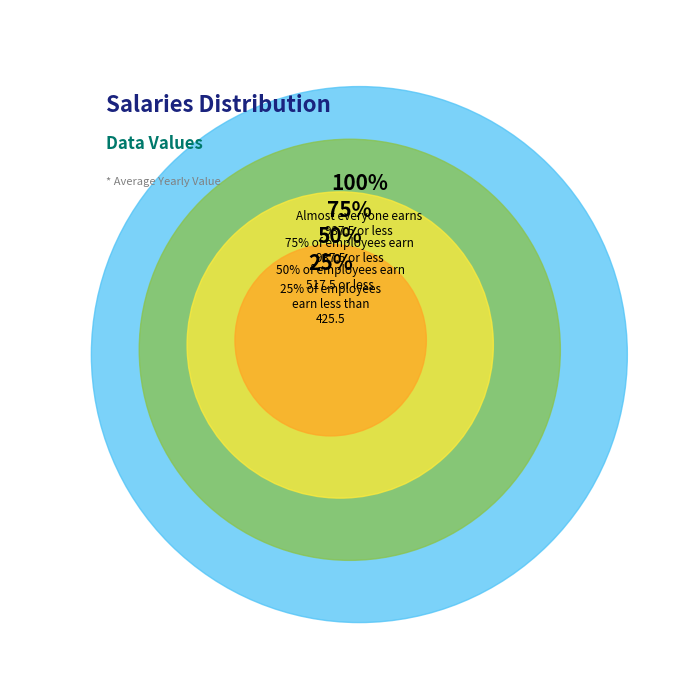

To the nearest percent, what portion does Row 2 represent?

22%